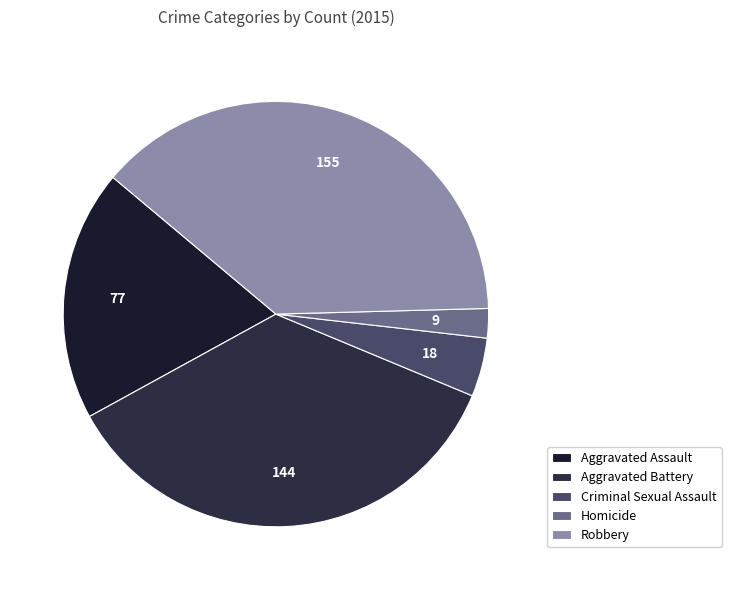

What is the ratio of the value at Aggravated Battery to the value at Homicide?

16.0